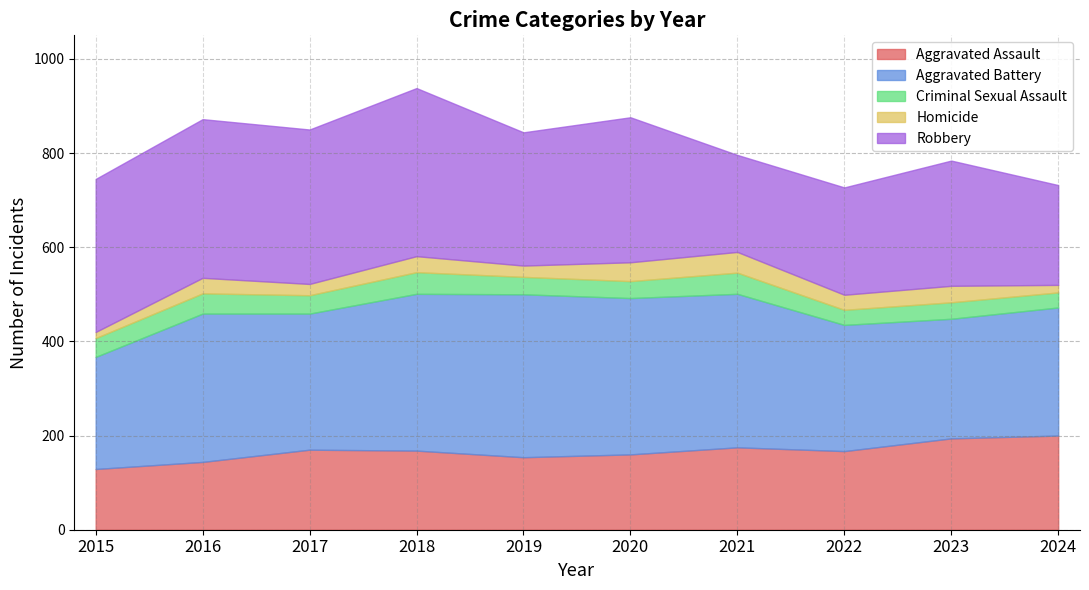

How many data points in Criminal Sexual Assault are above 39?

4